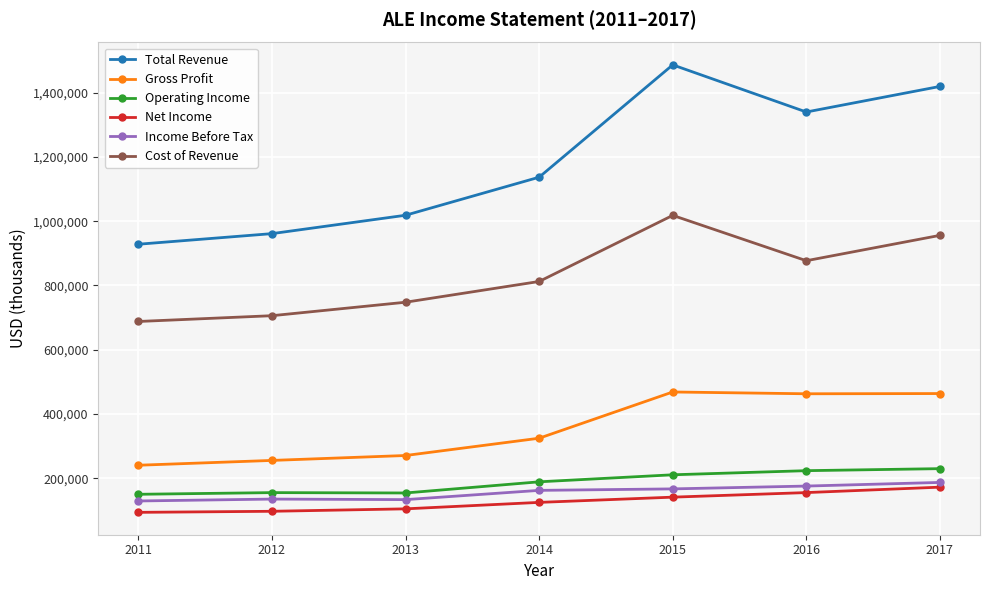

At which category does Cost of Revenue reach its first local valley?

2016